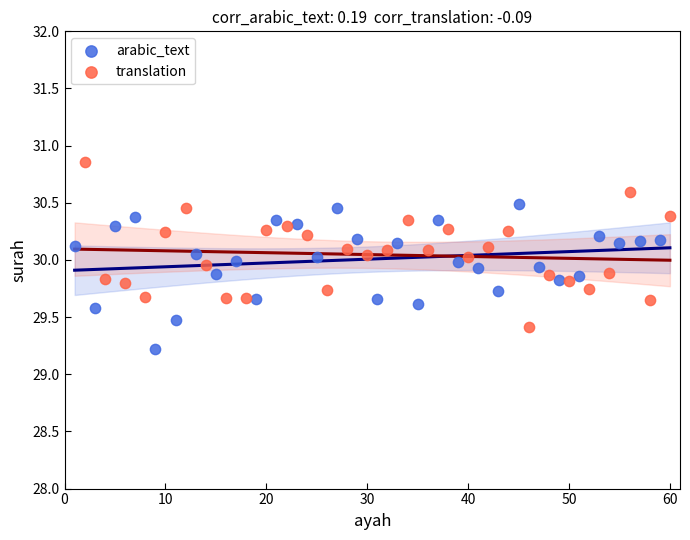

Which series contains the highest Y value?

translation